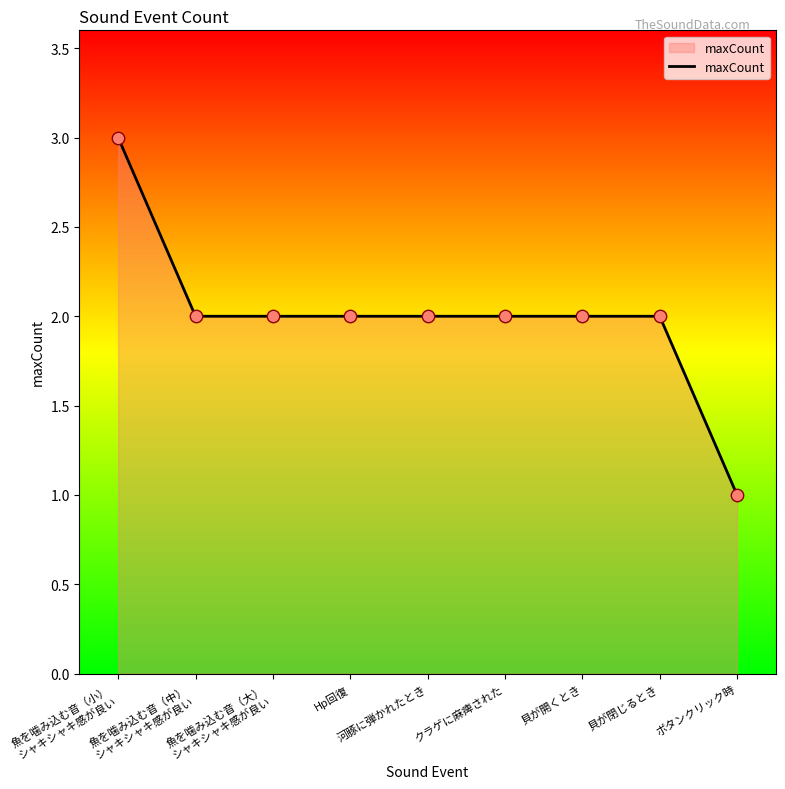

What is the change in value from 貝が開くとき to ボタンクリック時?

-1